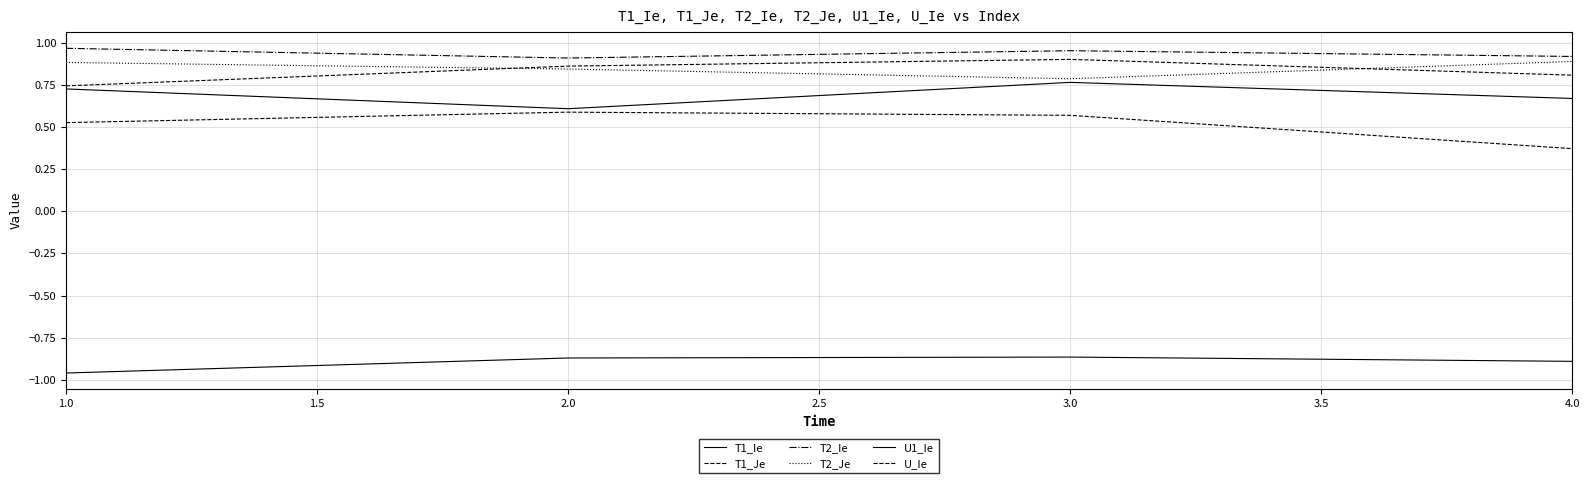

Count the number of categories in the chart.

4